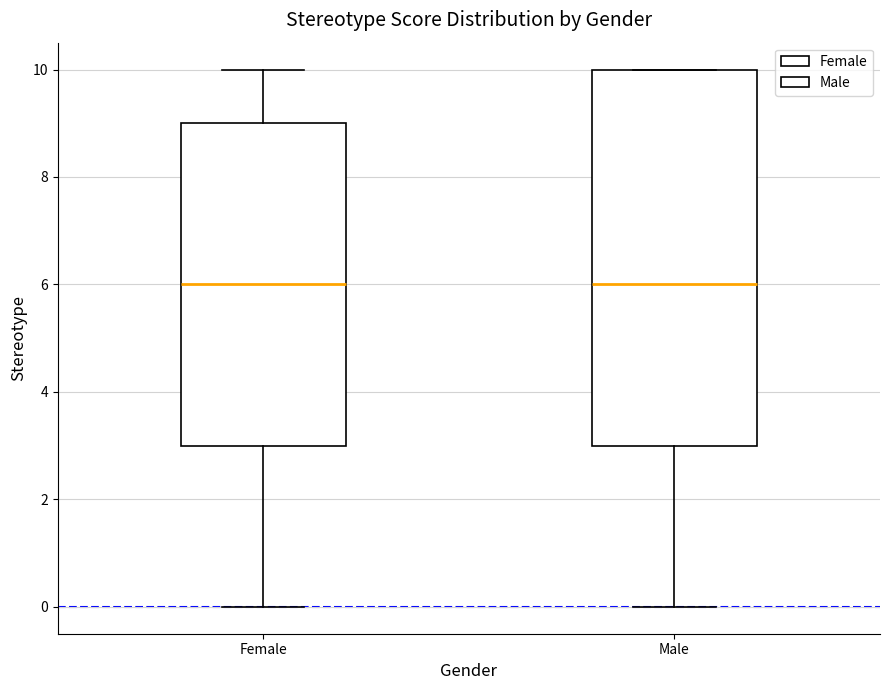

Where does the lower whisker of the box for Female end on the y-axis? The values are not printed on the chart, so give them approximately, as read against the axis.

0